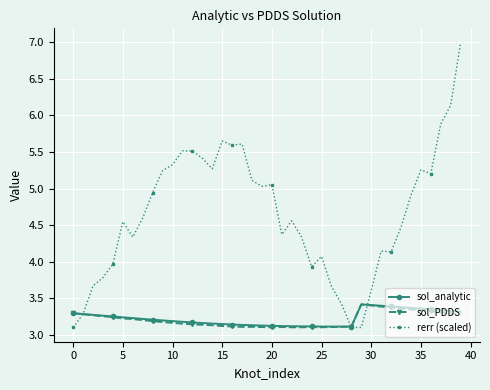

Does the chart have visible grid lines?

Yes